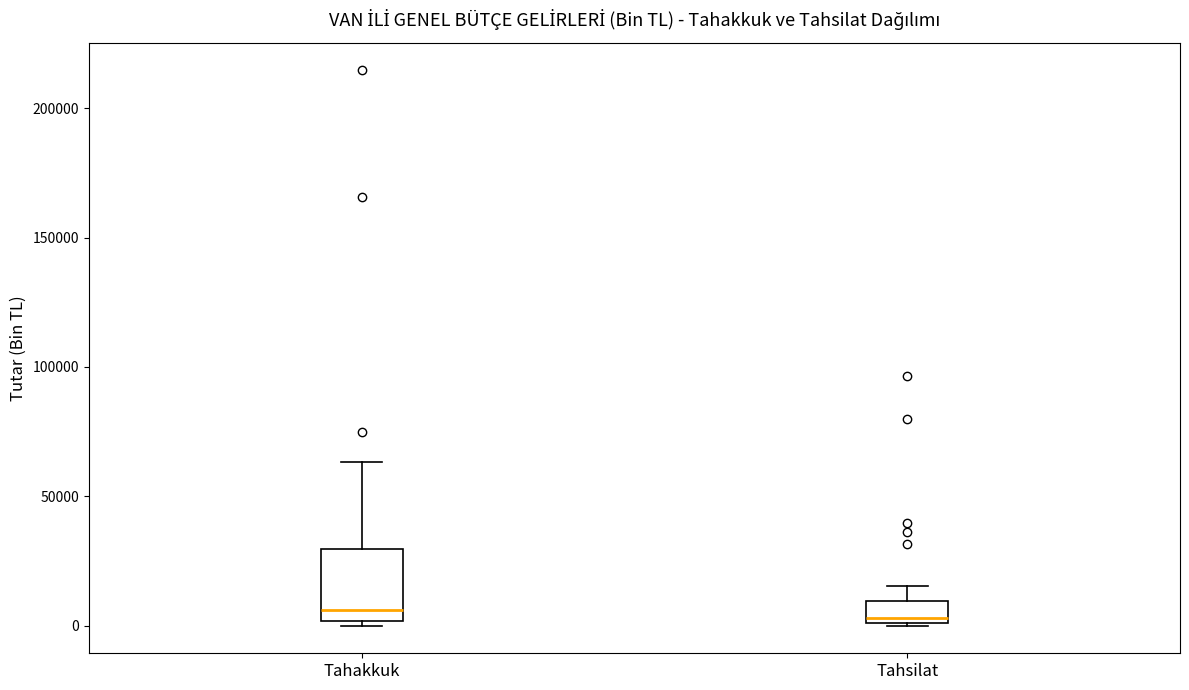

Reading left to right, transcribe this box plot: for each box, give where its median line is, the range the box spans, and where its two whiskers end, as read against the y-axis. The values are not printed on the chart, so give them approximately, as read against the axis.

Tahakkuk: median 5000, box 0 to 30000, whiskers 0 (just below the box's lower edge) to 65000
Tahsilat: median 5000, box 0 to 10000, whiskers 0 to 15000